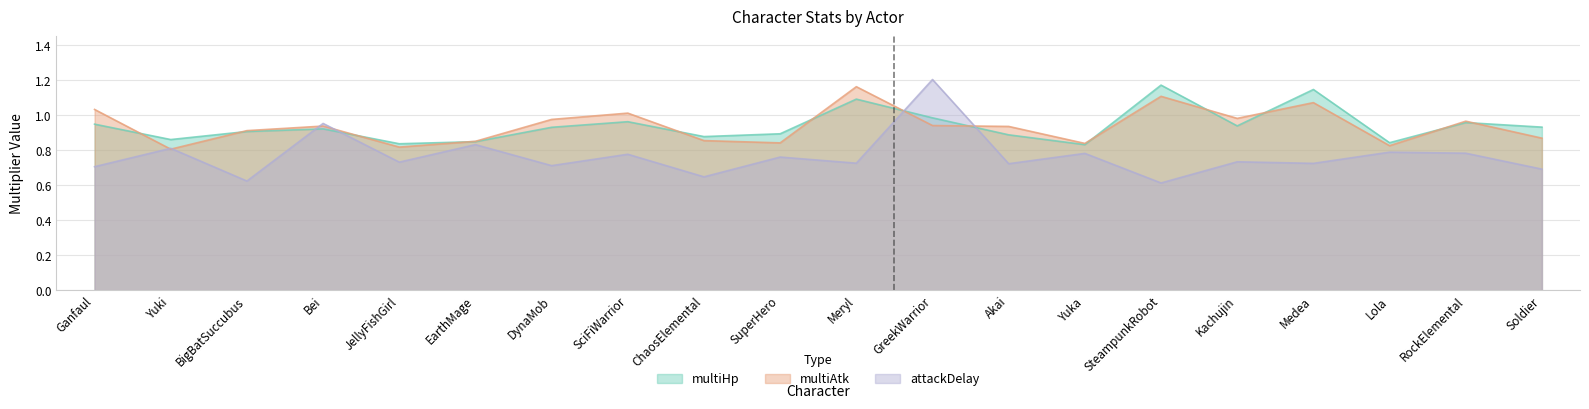

Reading right to left, transcribe all the data shown in this chart.

multiHp: 0.9	1.0	0.8	1.1	0.9	1.2	0.8	0.9	1.0	1.1	0.9	0.9	1.0	0.9	0.8	0.8	0.9	0.9	0.9	0.9
multiAtk: 0.9	1.0	0.8	1.1	1.0	1.1	0.8	0.9	0.9	1.2	0.8	0.9	1.0	1.0	0.9	0.8	0.9	0.9	0.8	1.0
attackDelay: 0.7	0.8	0.8	0.7	0.7	0.6	0.8	0.7	1.2	0.7	0.8	0.6	0.8	0.7	0.8	0.7	1.0	0.6	0.8	0.7